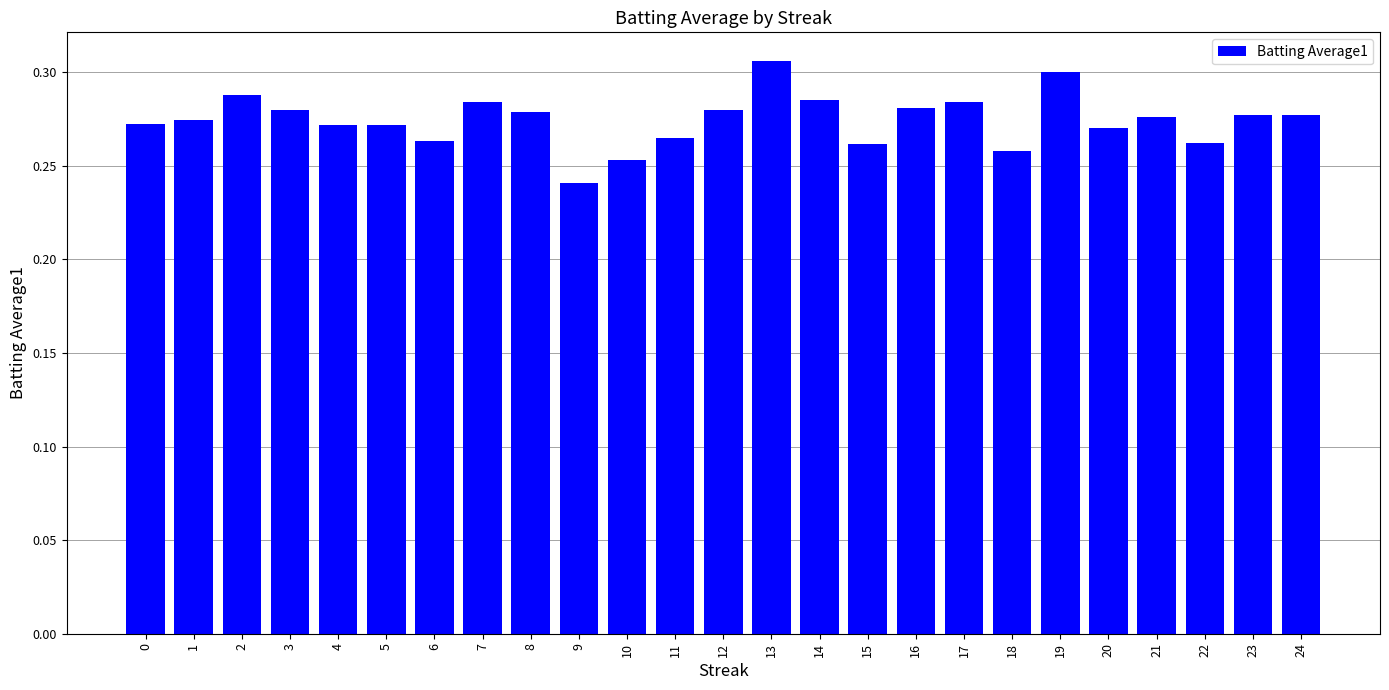

How many values are between 0 and 1?

25